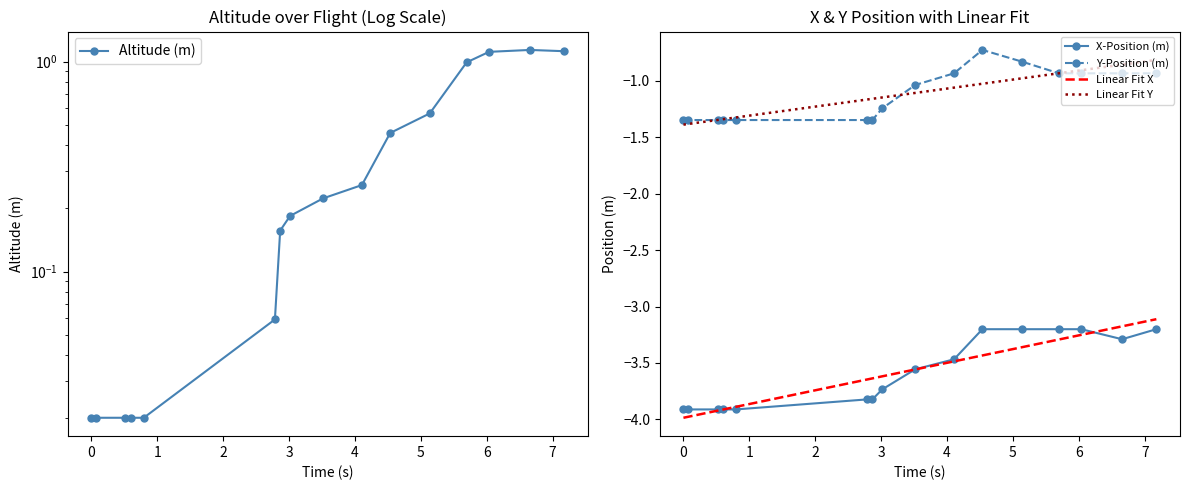

True or false: Linear Fit X and Y-Position (m) intersect in this chart.

False